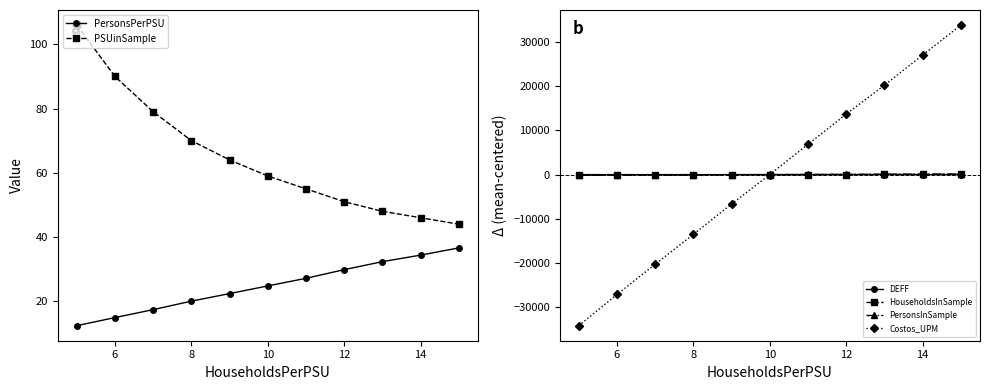

How many intersections are there between PersonsInSample and DEFF?

1